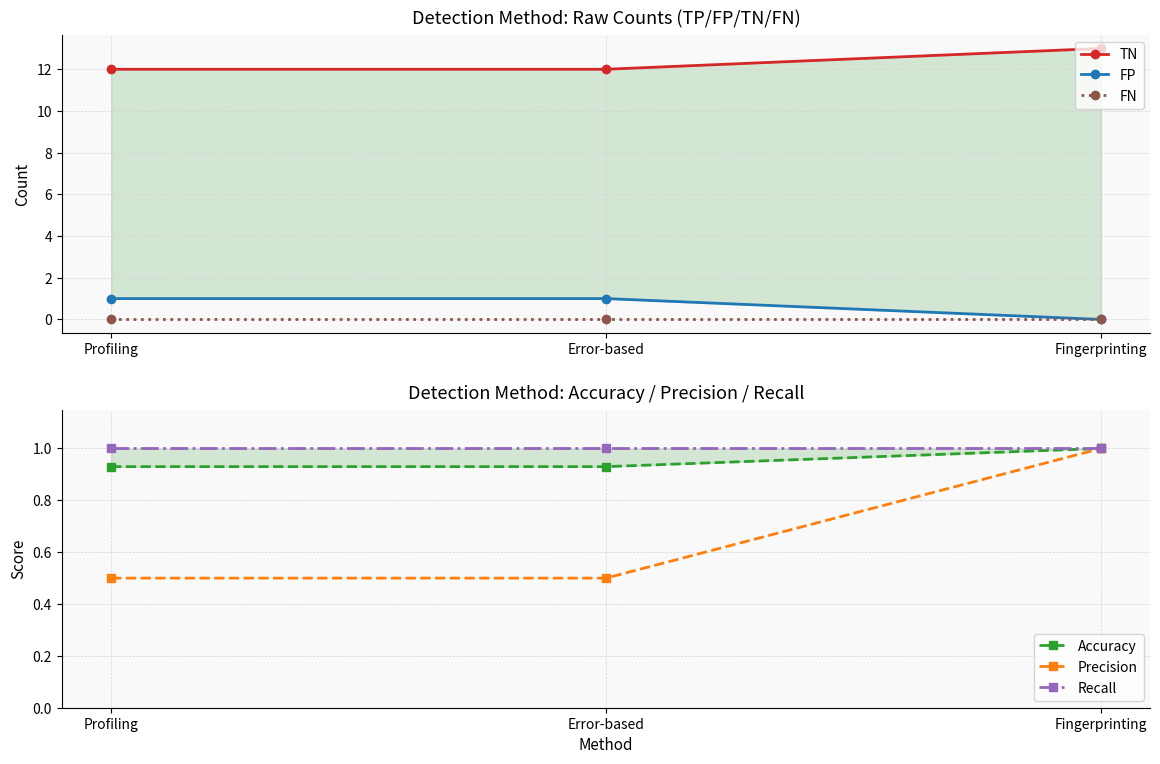

What is the total value across all series at Error-based?

15.4